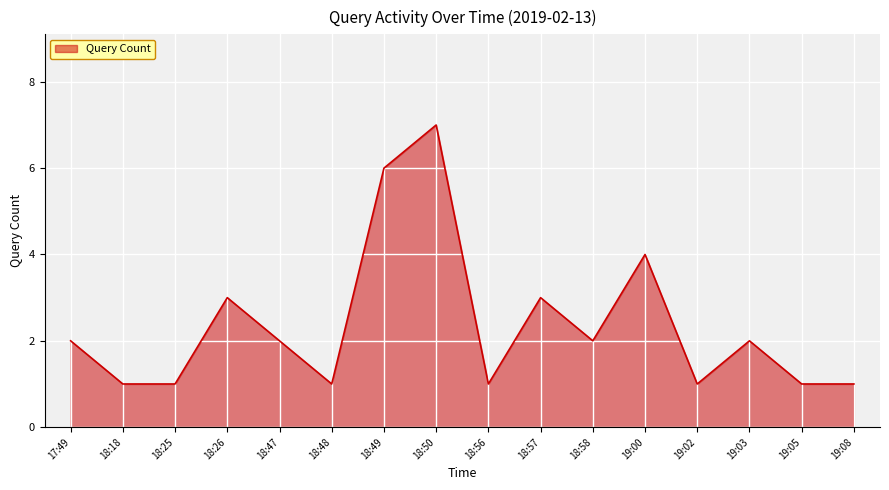

Read the value at 18:26.

3